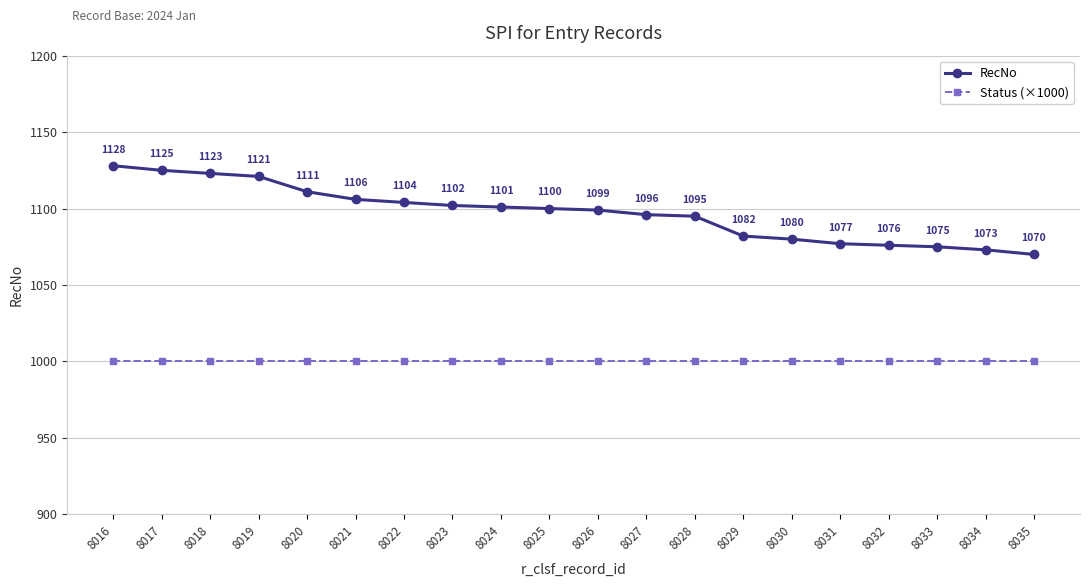

Where does the RecNo series first go above 1100?

8016